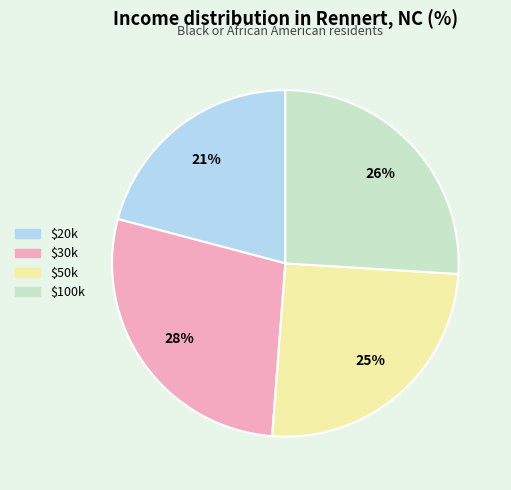

True or false: $20k accounts for 27% of the total.

False